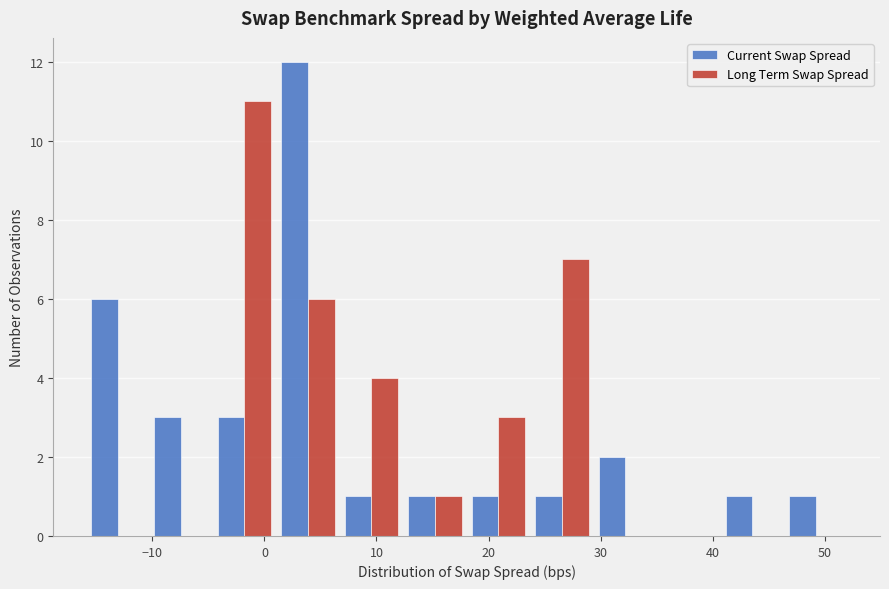

What is the height of the Current Swap Spread bar covering 24 to 29 on the x-axis? Neither the bar edges nor the heights are printed on the chart, so give them approximately, as read against the axes.

1